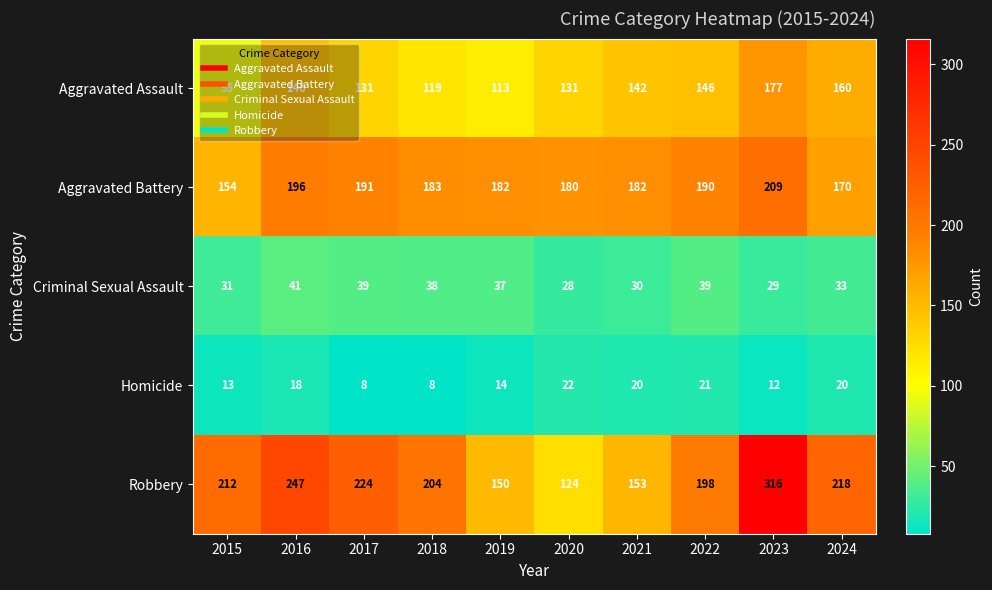

What is the maximum value for Criminal Sexual Assault?

41